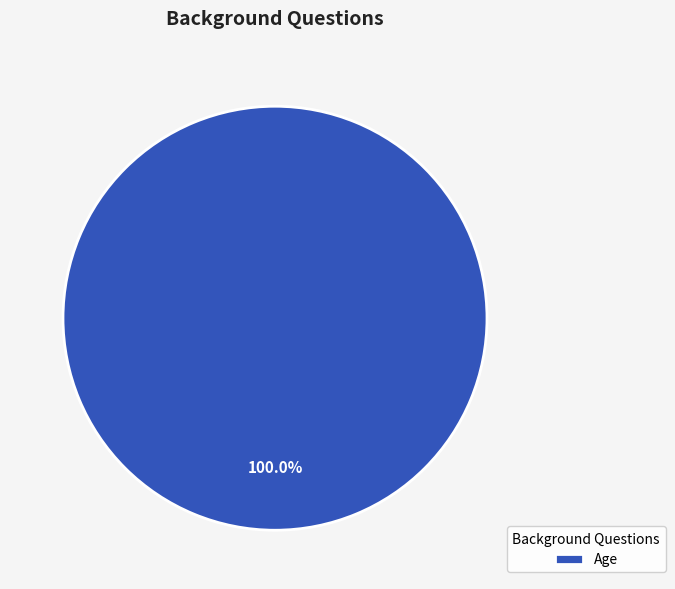

Which category accounts for the majority?

Age